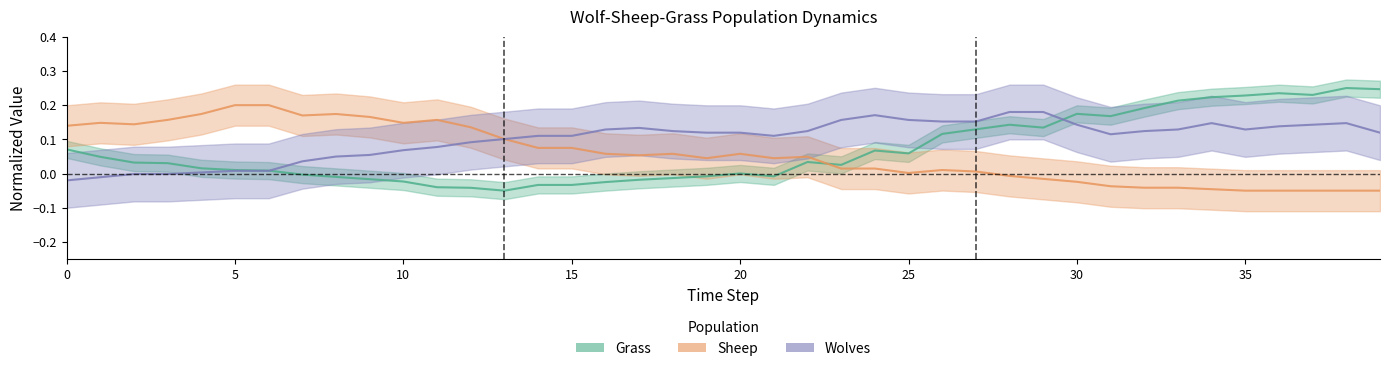

Is it true that Grass equals -0.0 at 21?

True